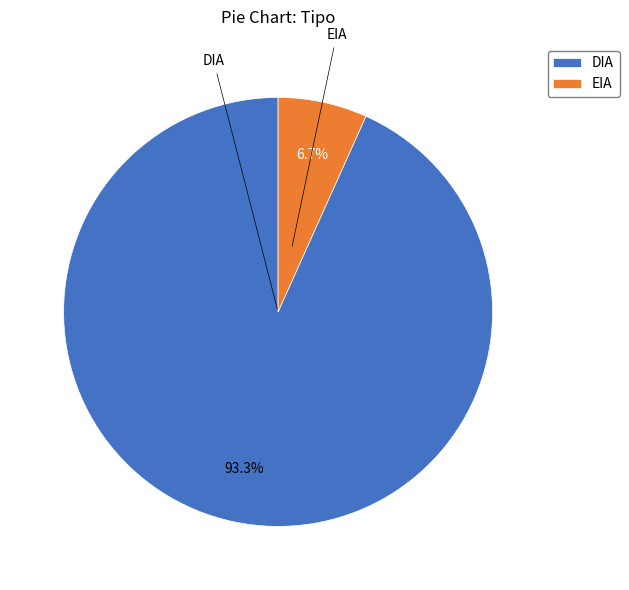

Is there a majority slice in this chart?

Yes